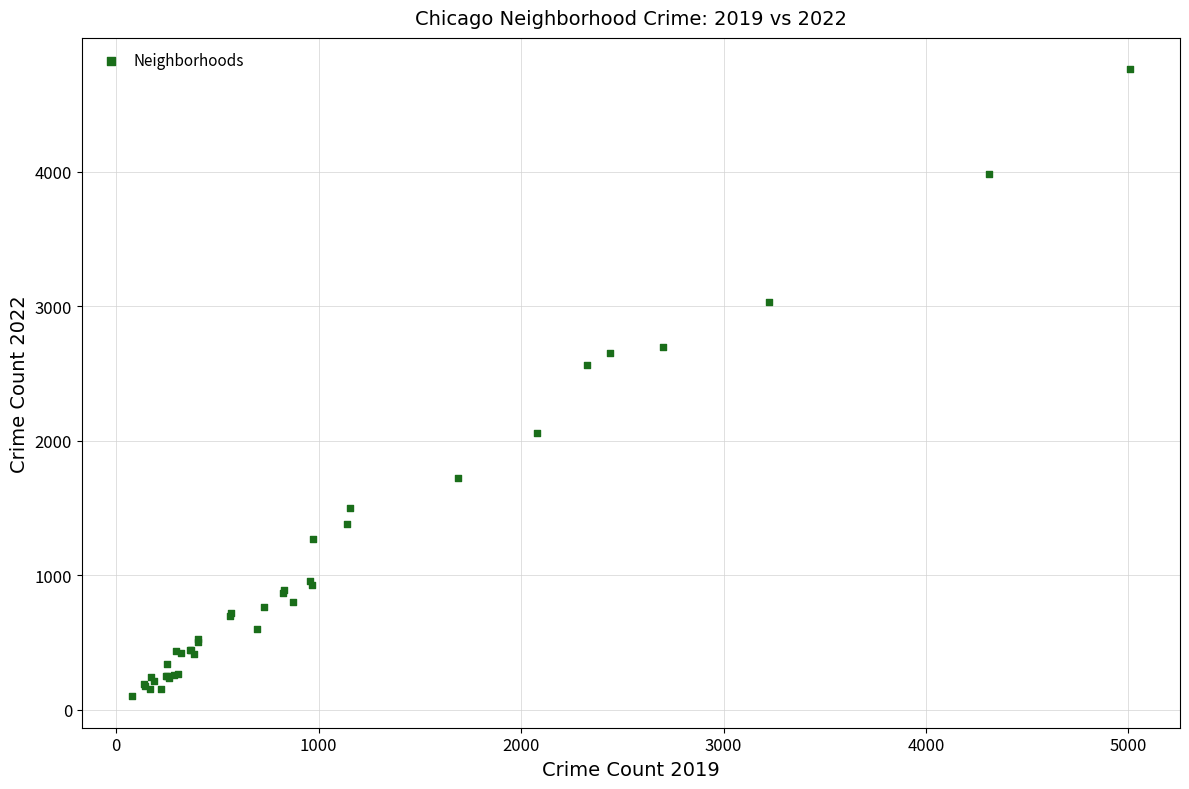

What Y value in the scatter plot is closest to 2430?

2566